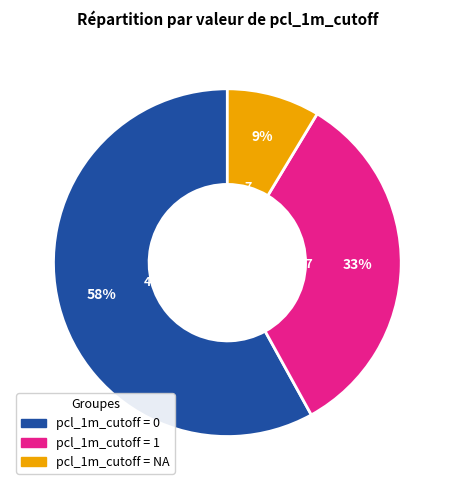

Count the number of slices in the pie.

3